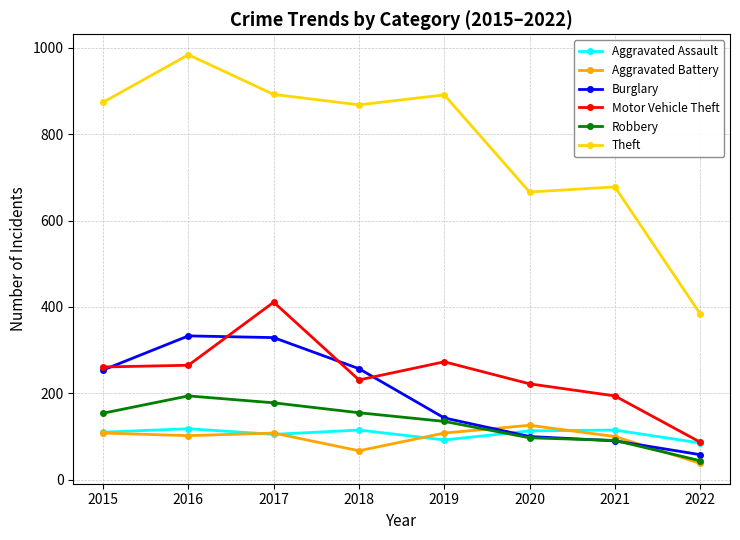

What is the spread (max minus min) of values at 2018?

801